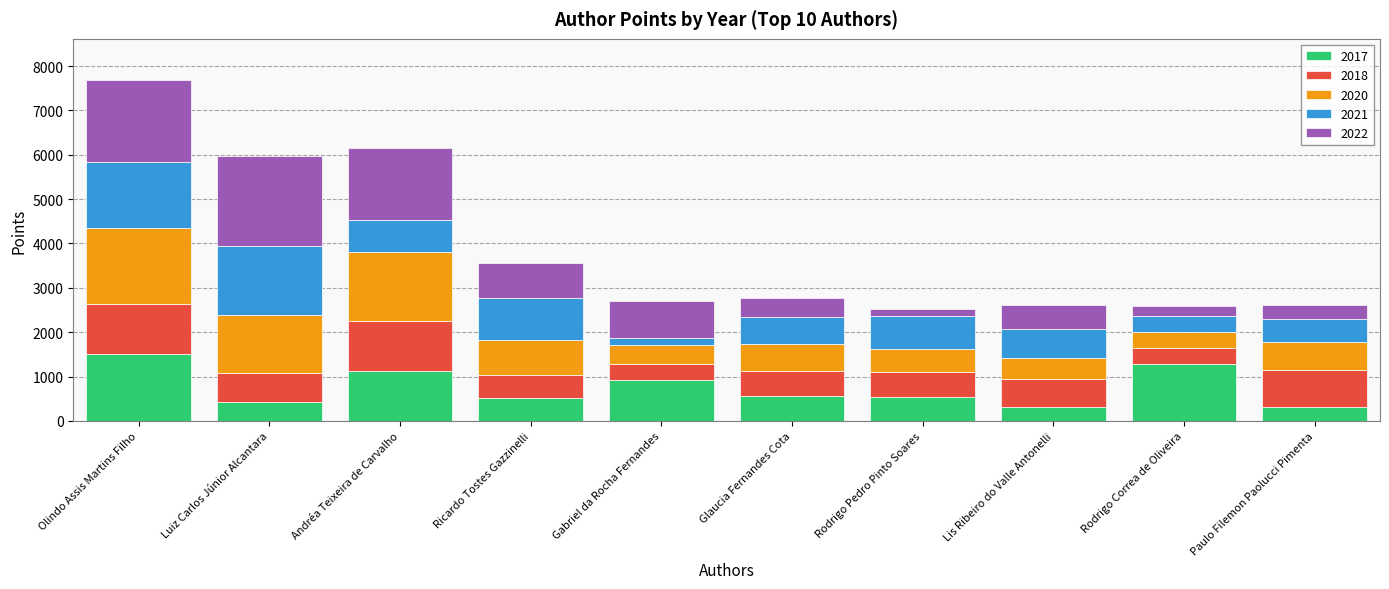

What is the total value across all series at Lis Ribeiro do Valle Antonelli?

2610